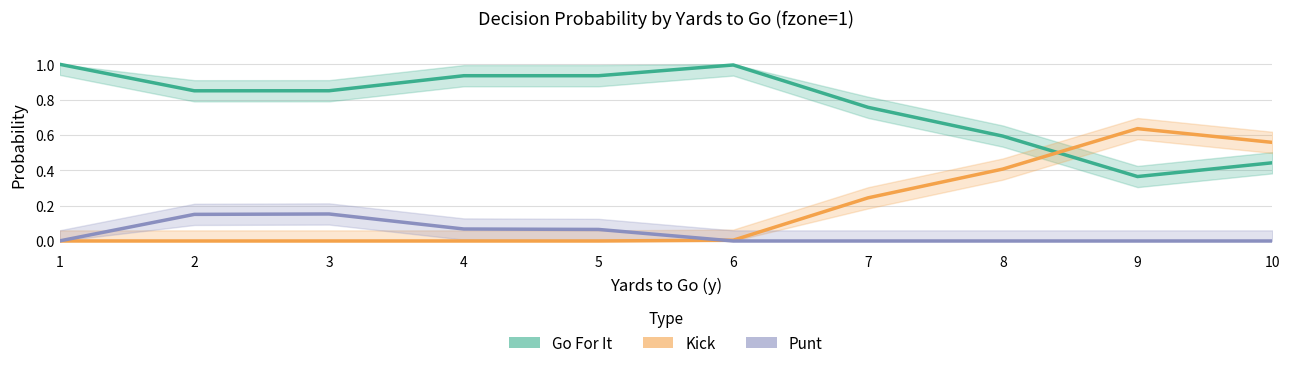

Between 6 and 2, which is larger?

6